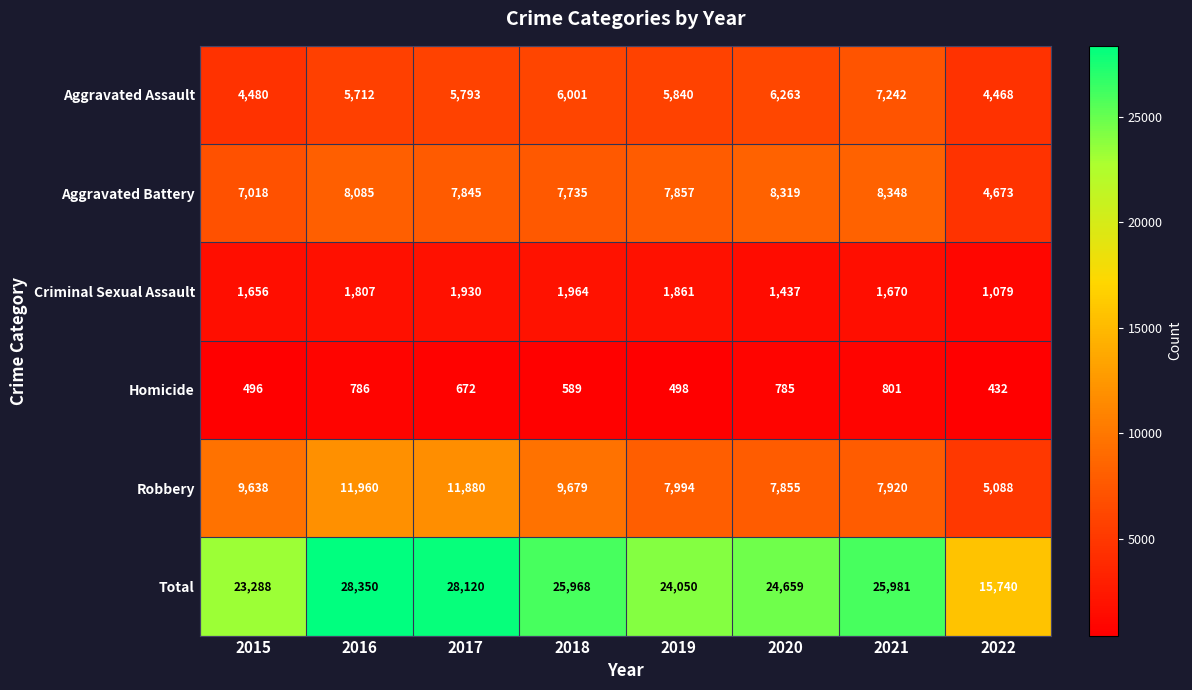

What is the greatest value displayed?

28350